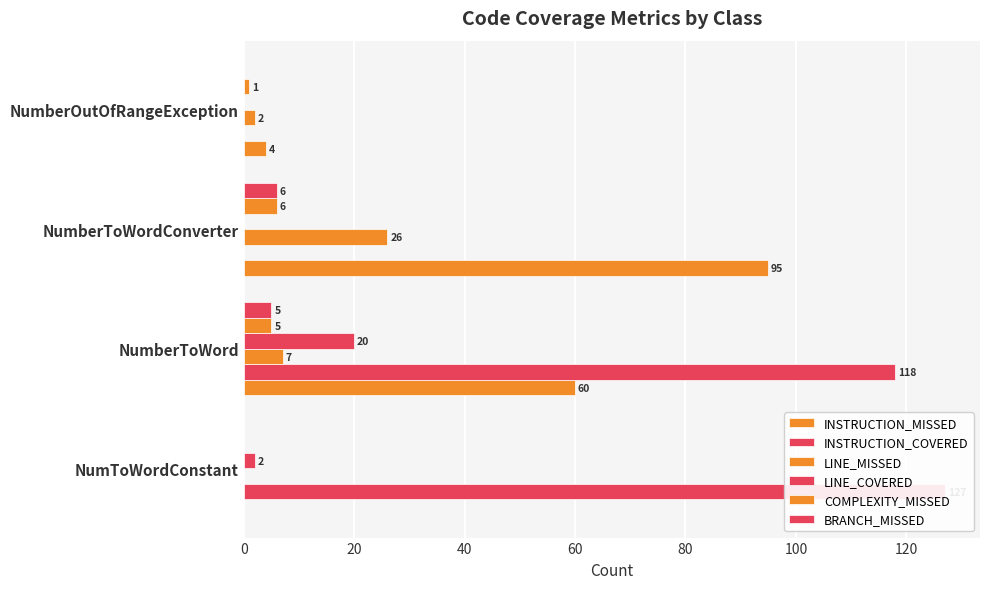

The value of LINE_COVERED at NumberOutOfRangeException is 7. True or false?

False